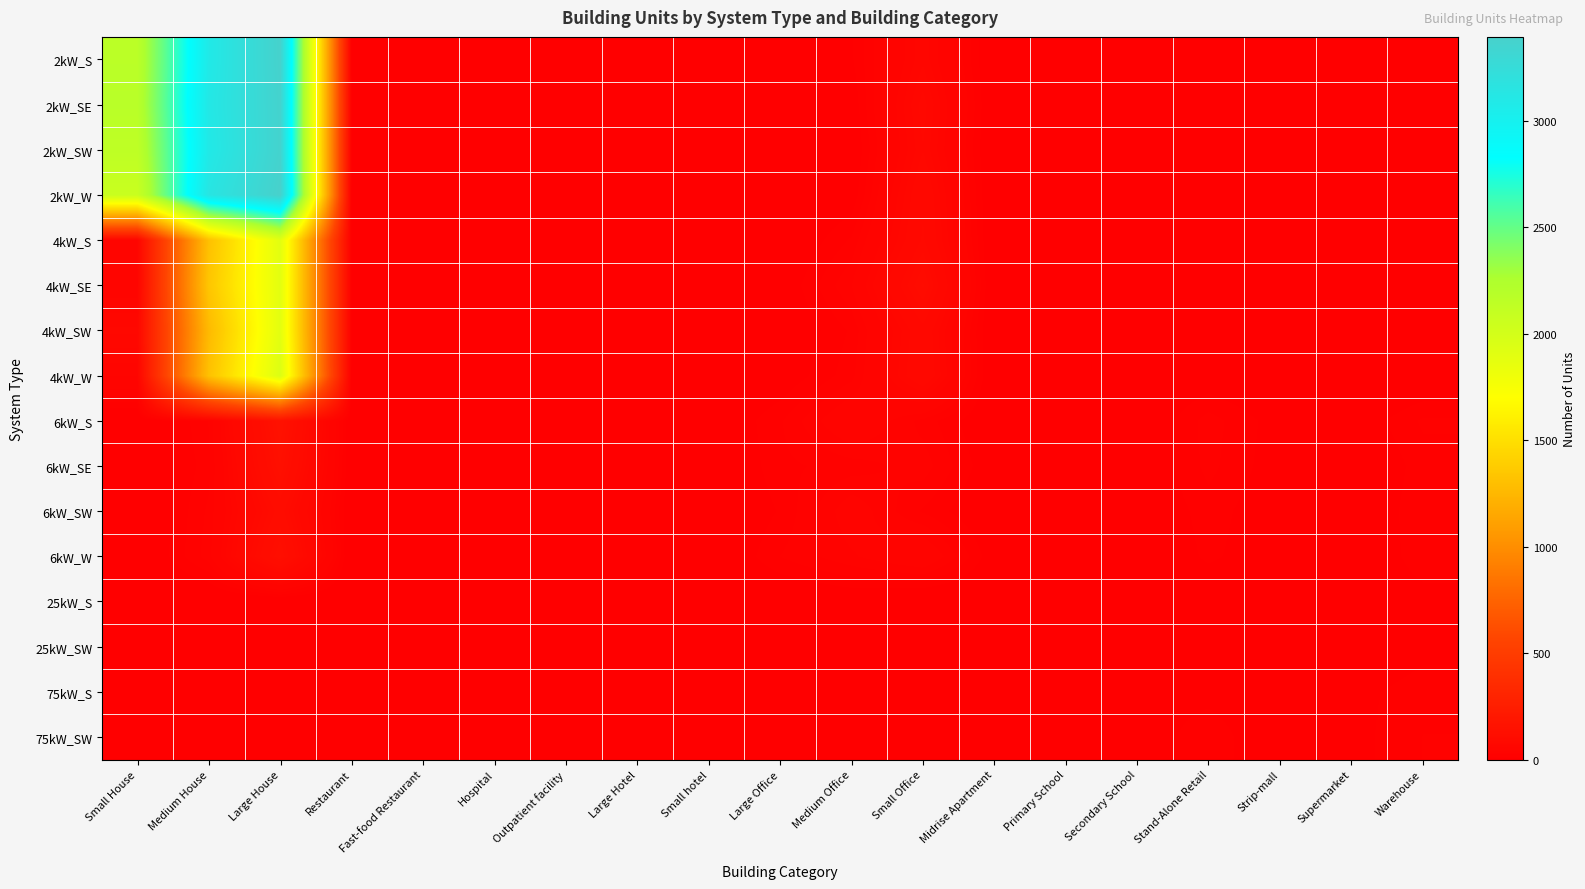

At how many categories does at least one series exceed 2482?

2